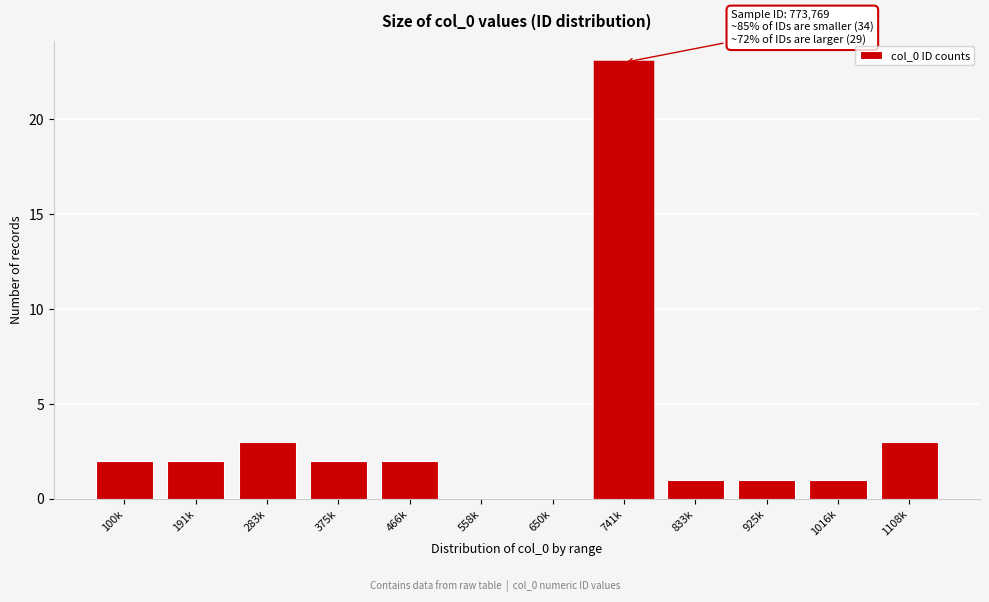

Reading left to right, extract all data points from this chart.

100k=2	191k=2	283k=3	375k=2	466k=2	558k=0	650k=0	741k=23	833k=1	925k=1	1016k=1	1108k=3